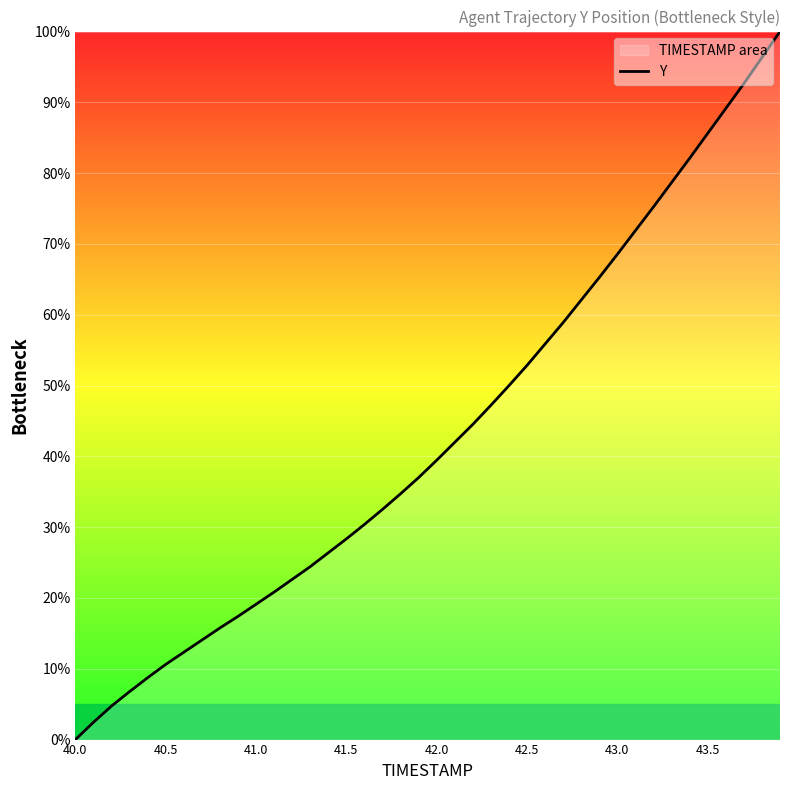

Which has a higher value, 40.0 or 41.0?

41.0